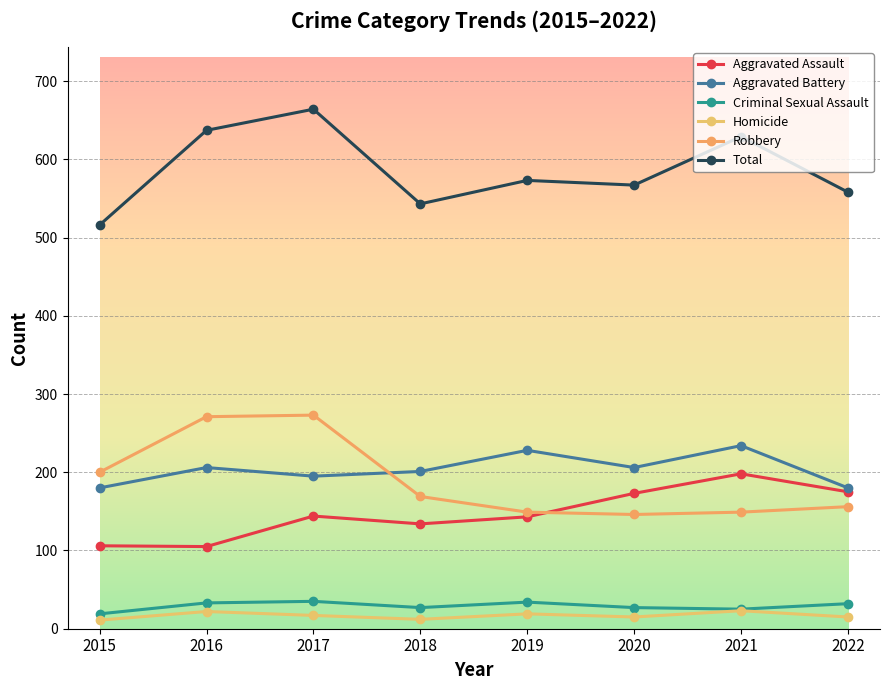

What is the average value of the Aggravated Assault series?

147